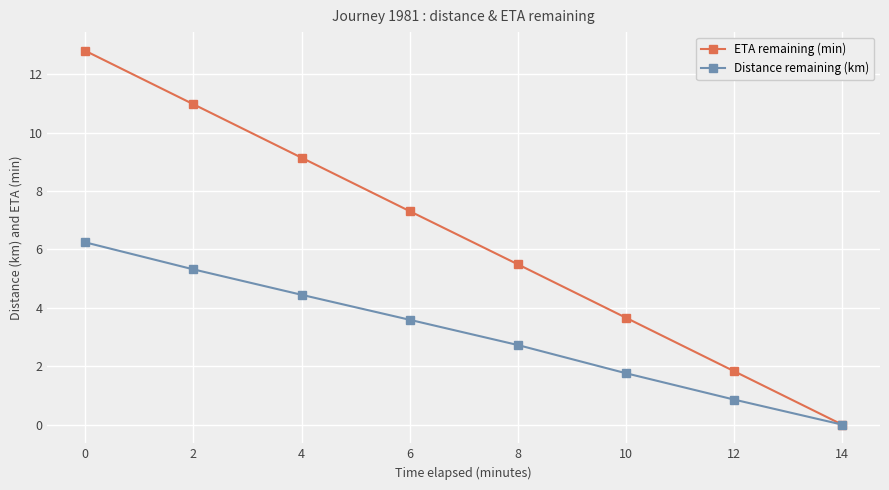

Reading left to right, transcribe all the data shown in this chart.

ETA remaining (min): 12.8	11.0	9.1	7.3	5.5	3.7	1.8	0.0
Distance remaining (km): 6.2	5.3	4.4	3.6	2.7	1.8	0.9	0.0